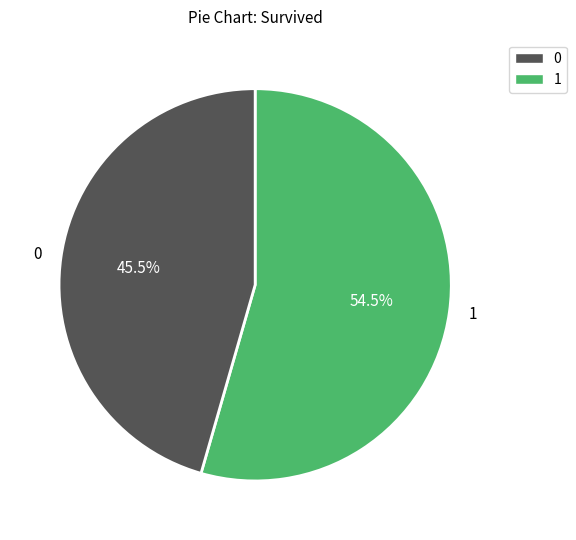

Rank the categories by value from lowest to highest.

0, 1